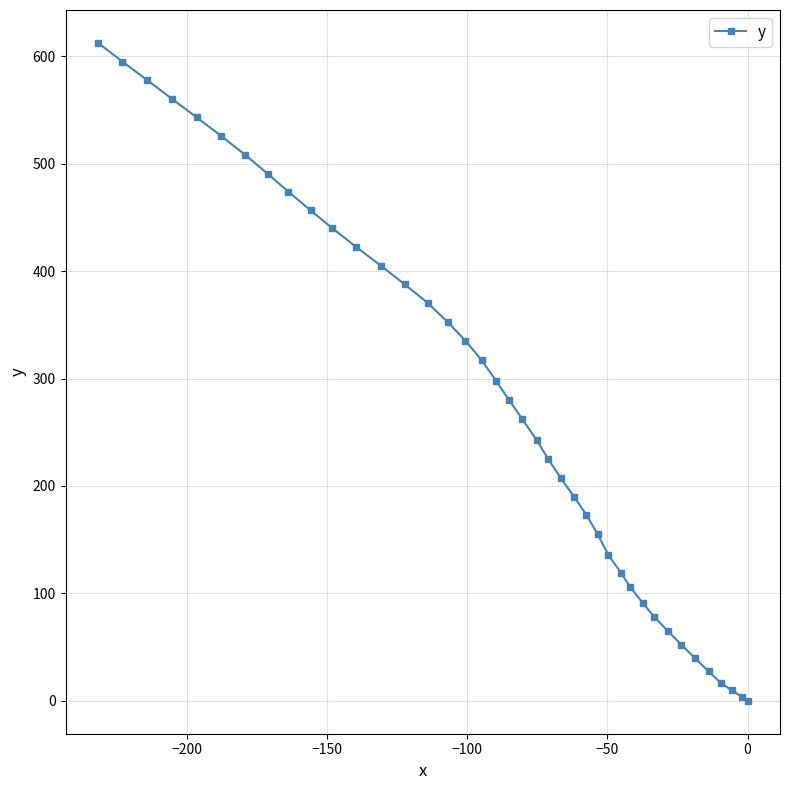

What is the difference between the maximum and minimum values?

612.4